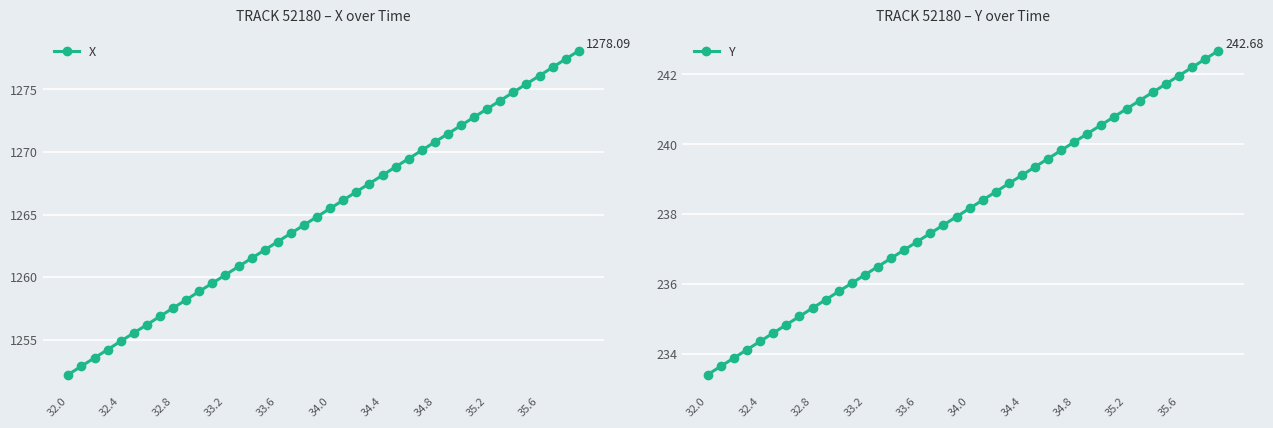

True or false: X has more than 2 points higher than both neighbors.

False